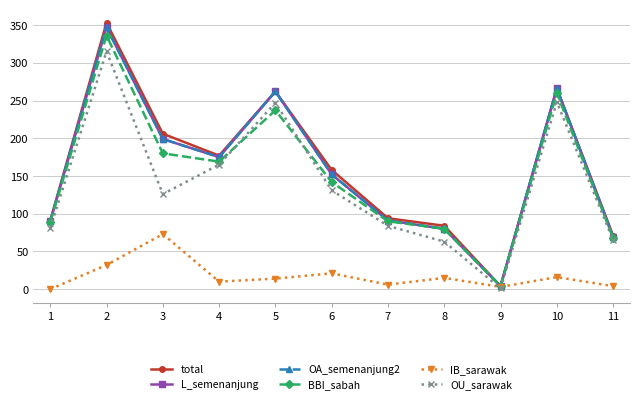

Is this an area chart (filled region under the line)?

No